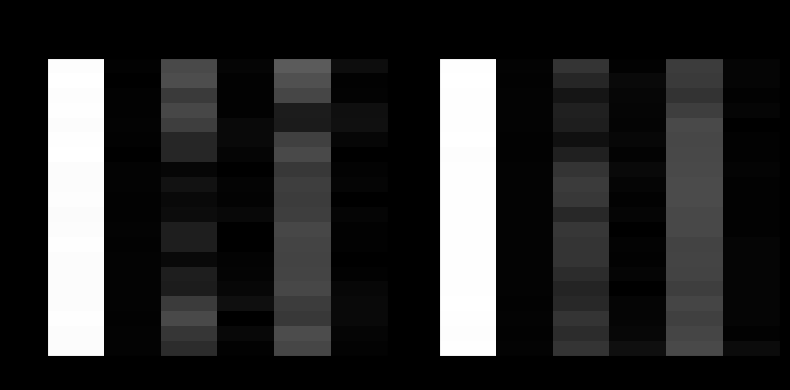

List the labels in order of 15.0 value, smallest first.

3, 1, 5, 2, 4, 0